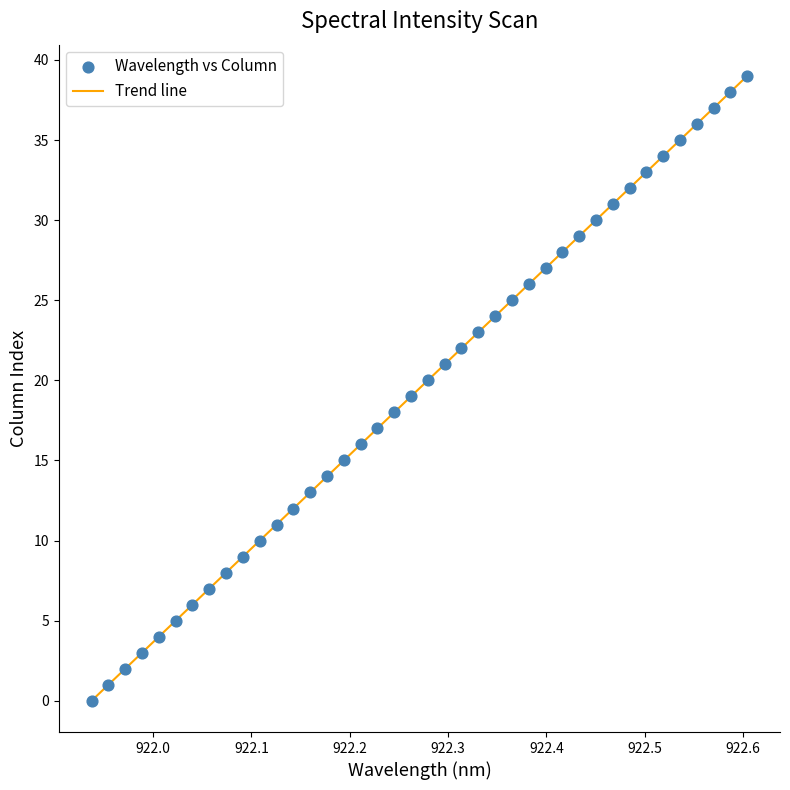

What is the difference between the maximum and minimum values?

39